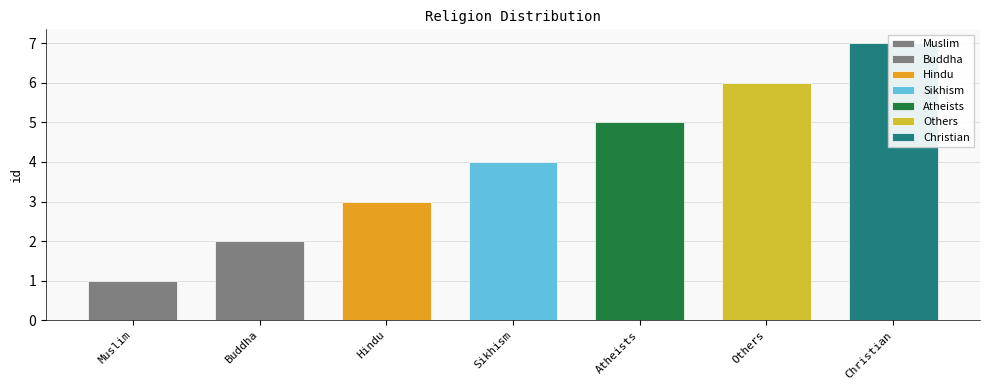

How many values are between 2 and 6?

5